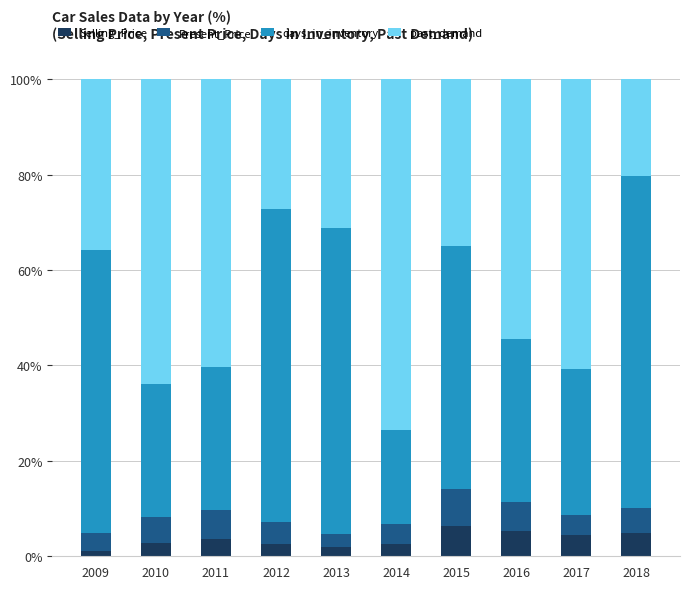

What is the total value across all series at 2017?

100.0